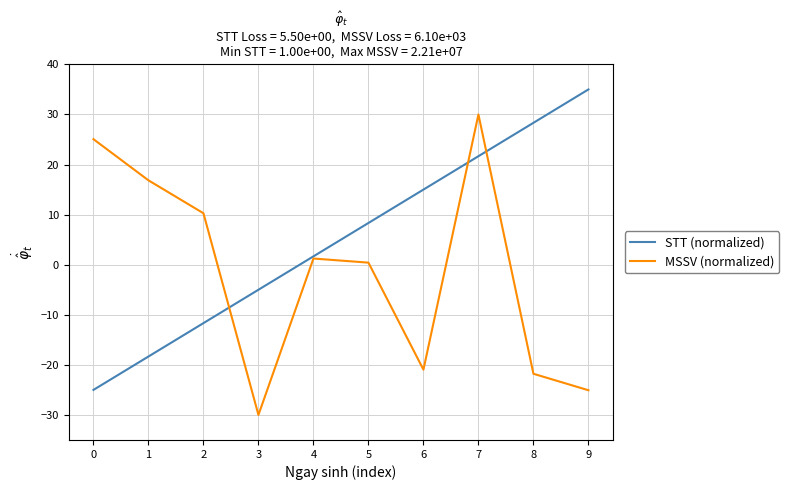

At which category does MSSV (normalized) reach its first local peak?

4